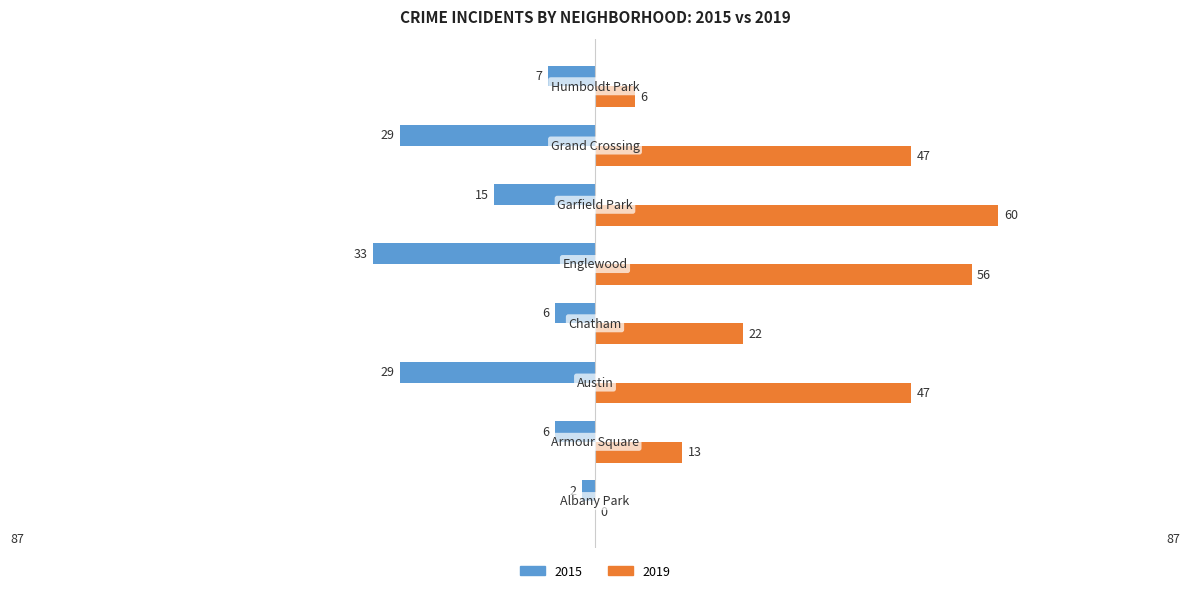

What are all the series names shown in the legend?

2015, 2019